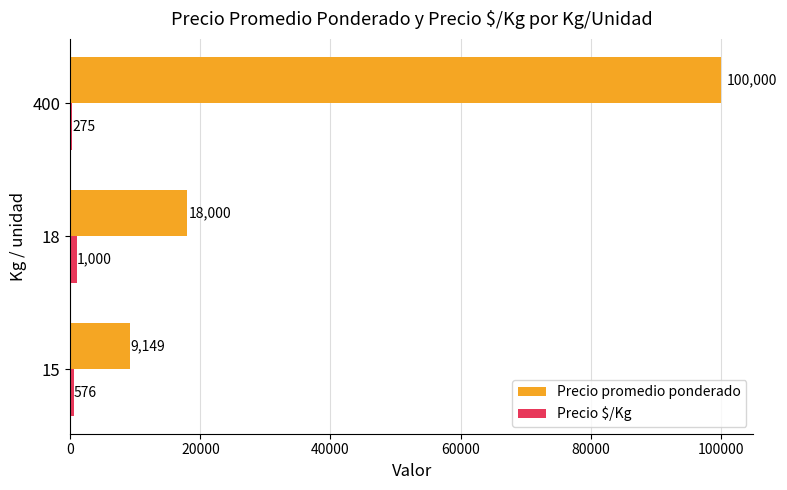

Which series changed the most between 18 and 400?

Precio promedio ponderado